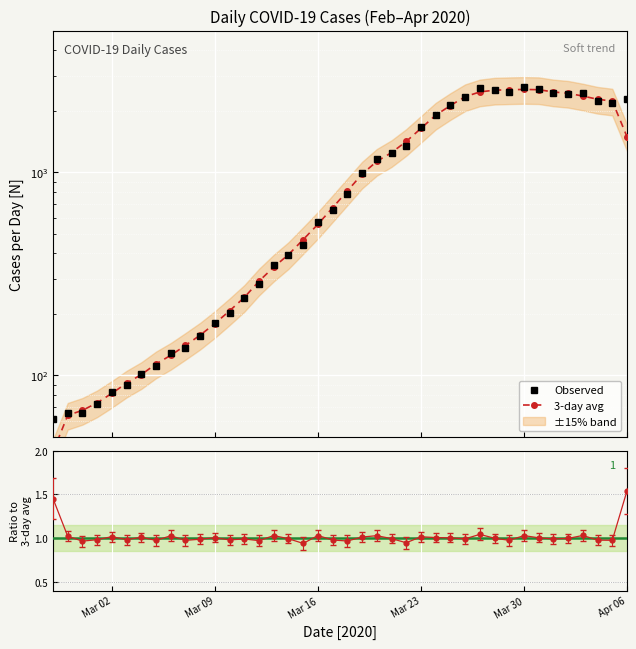

How many data points does each series have?

40